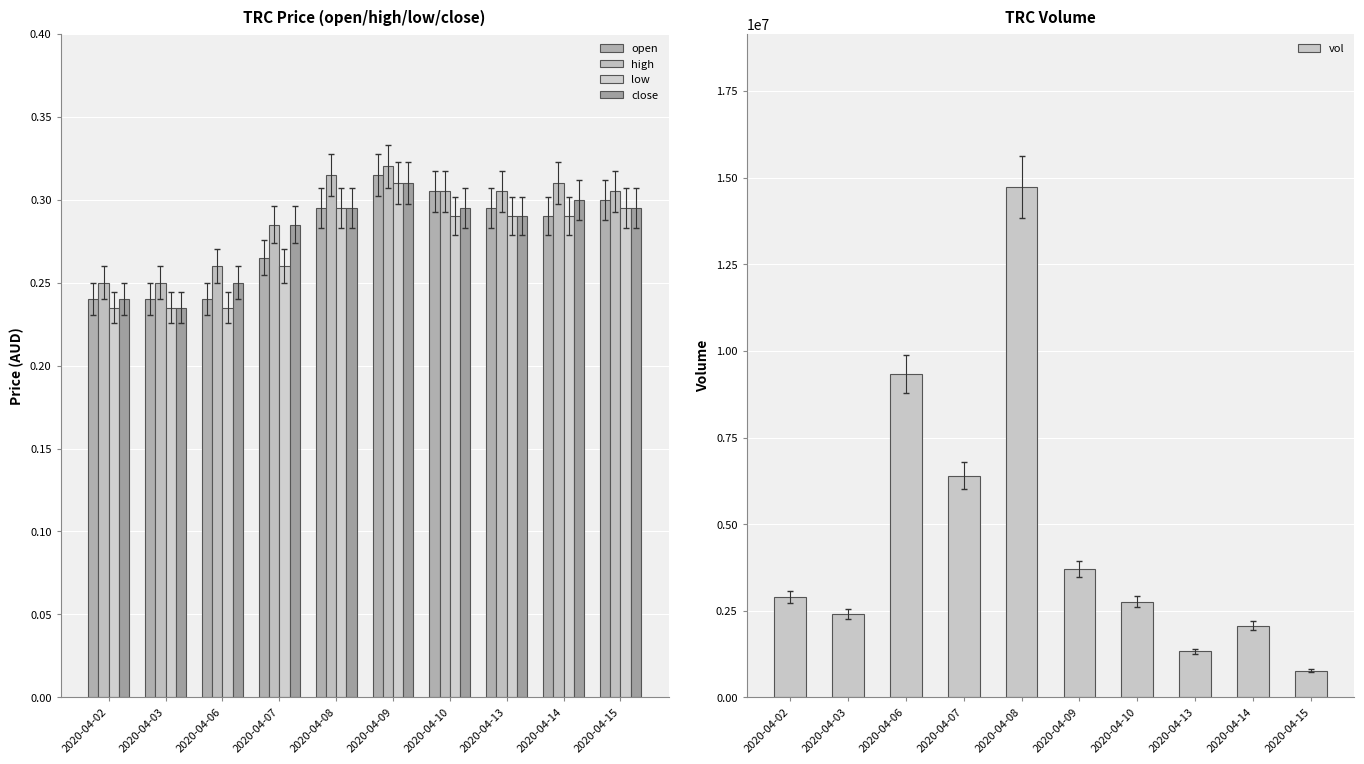

Which has a higher value, 2020-04-14 or 2020-04-07?

2020-04-14